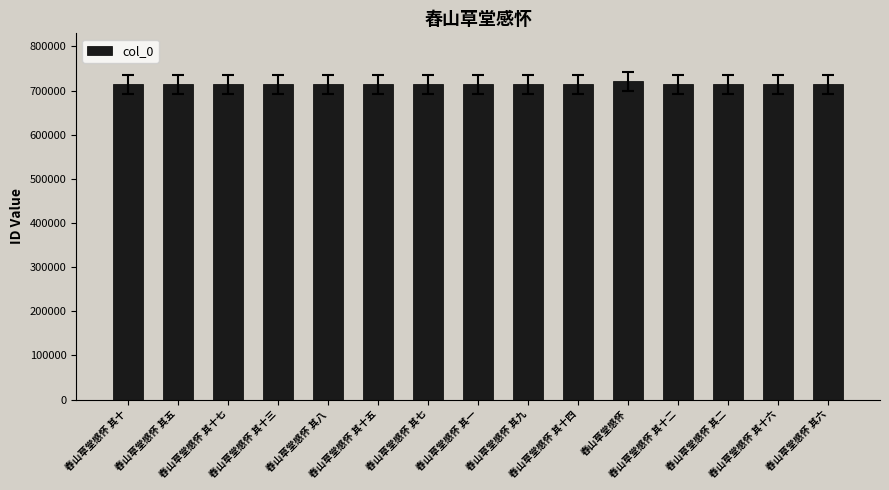

How many bars are there in total?

15